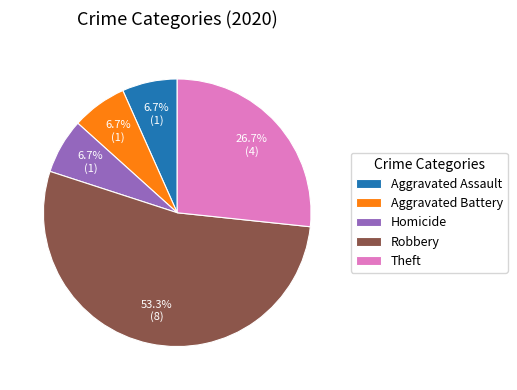

To the nearest percent, what percentage of the pie is Aggravated Assault?

7%